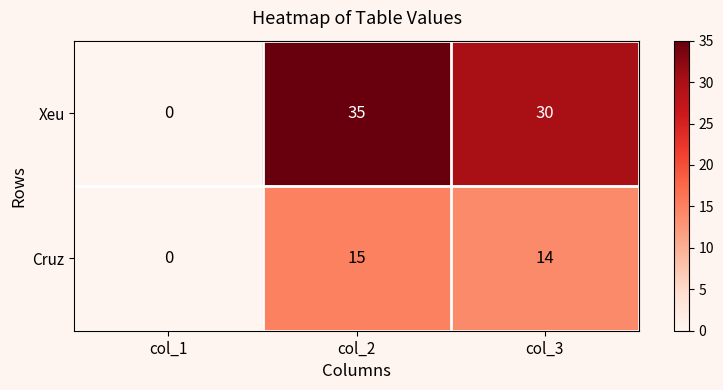

At which label is Cruz closest to 7?

col_1